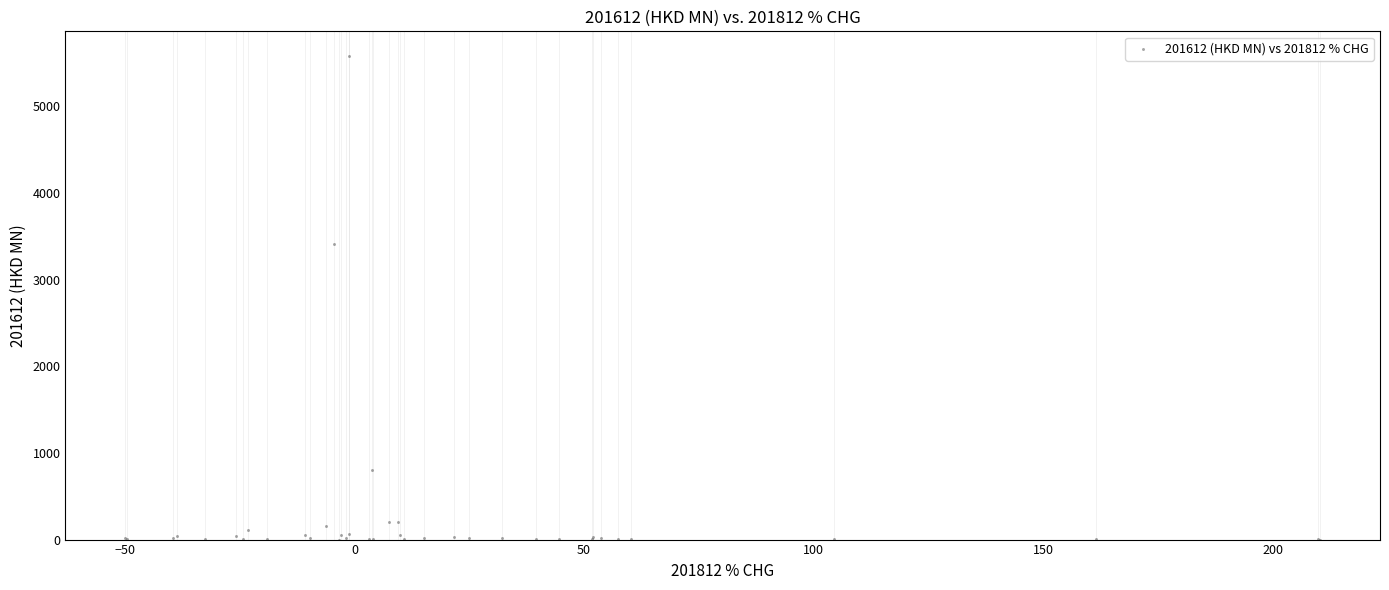

What Y value in the scatter plot is closest to 2793?

3411.7